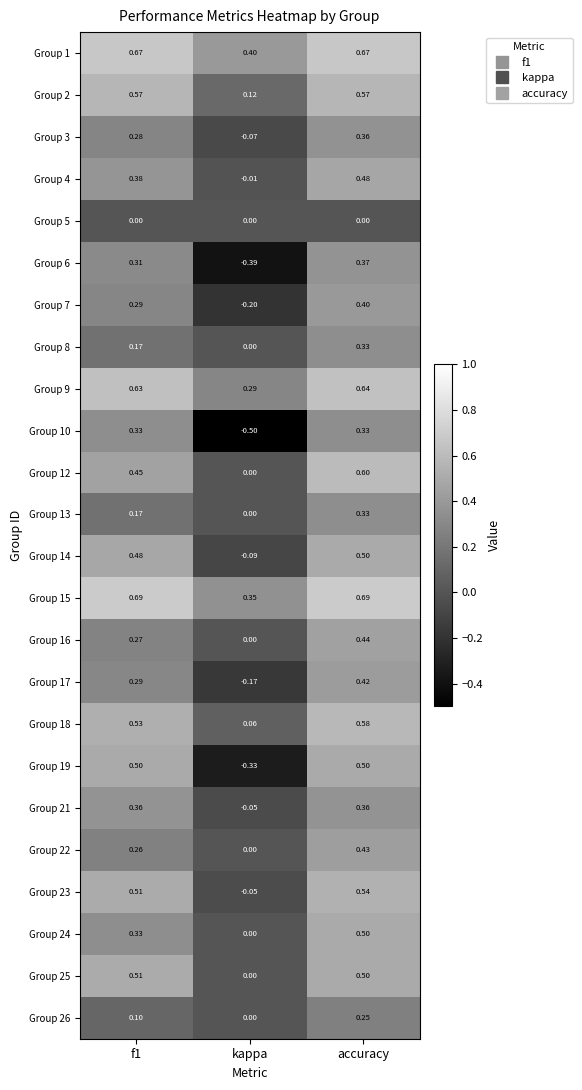

Is the value of Group 26 at accuracy greater than the value of Group 24 at f1?

No